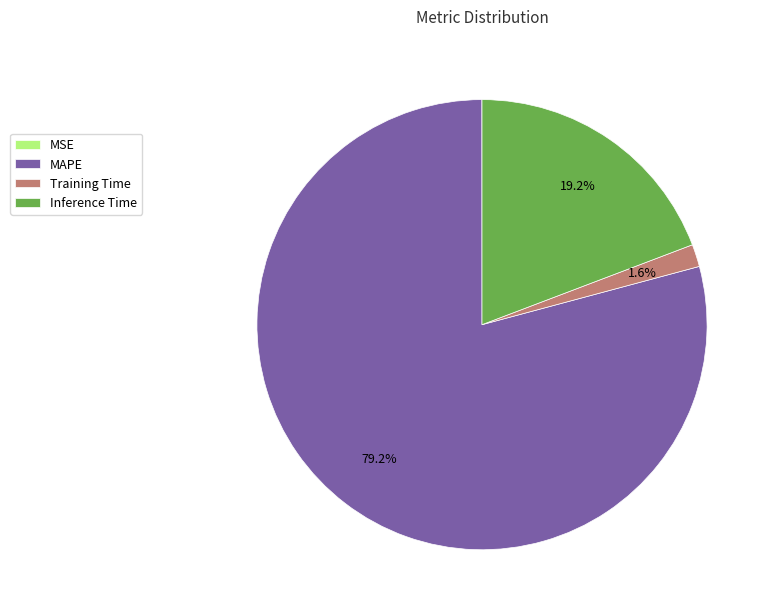

What percentage is the MAPE slice, to the nearest percent?

79%